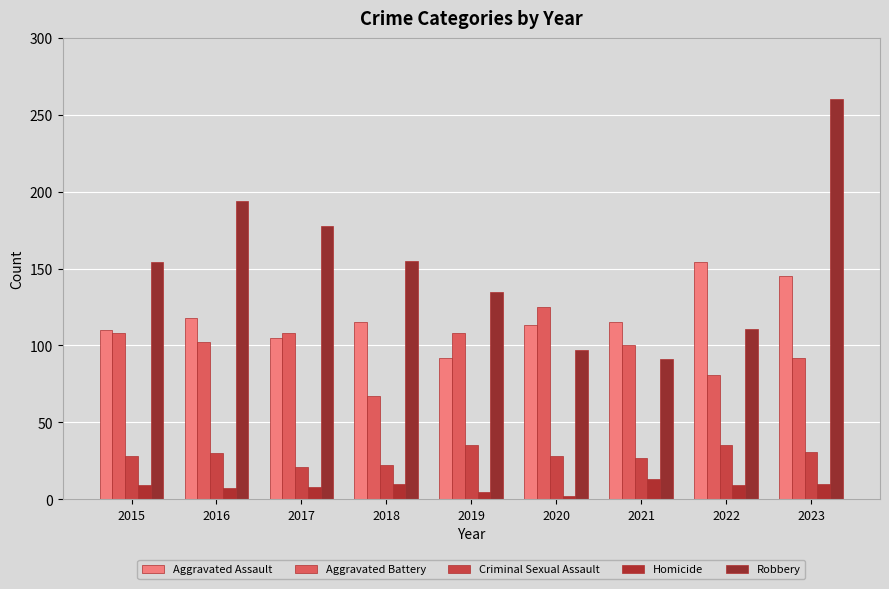

How many data points does each series have?

9